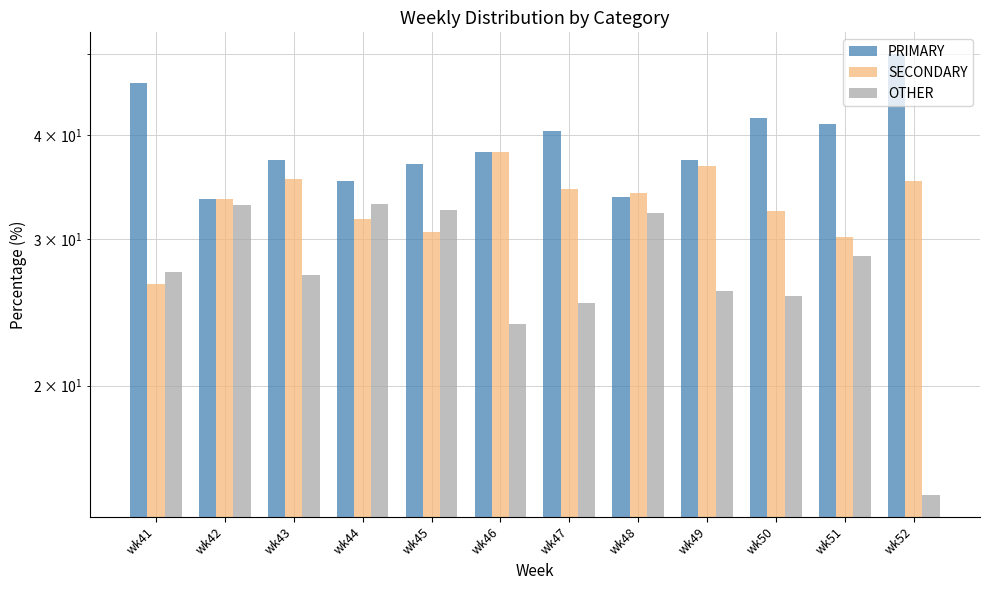

What is the sum of all SECONDARY values?

398.9